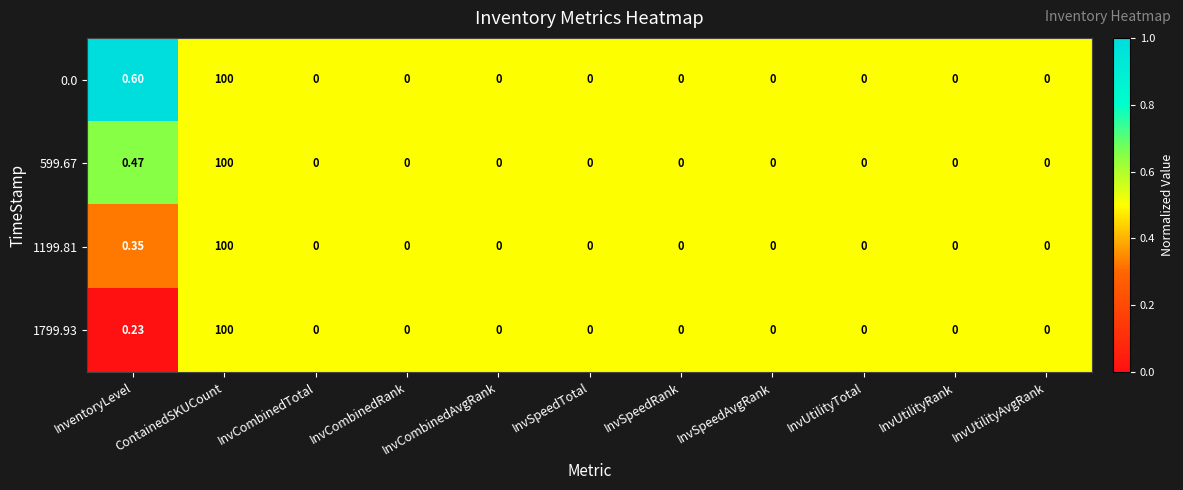

At which label is 599.67 closest to 50?

InventoryLevel